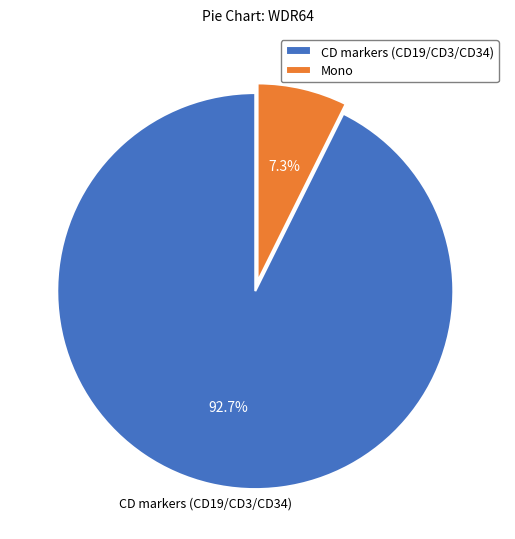

Combined, what portion of the pie is CD markers (CD19/CD3/CD34) and Mono?

100.0%